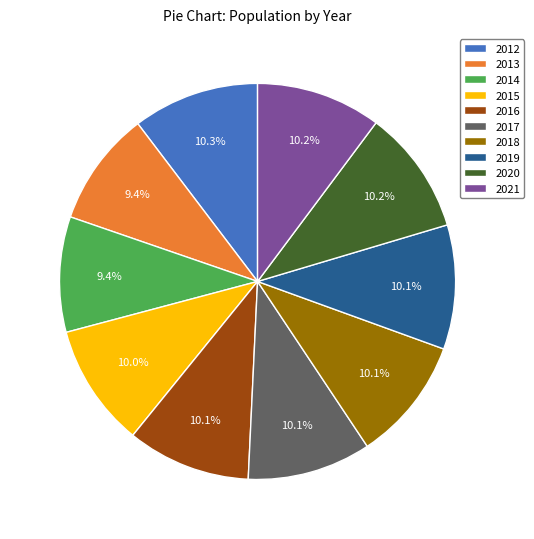

To the nearest percent, what portion does 2019 represent?

10%